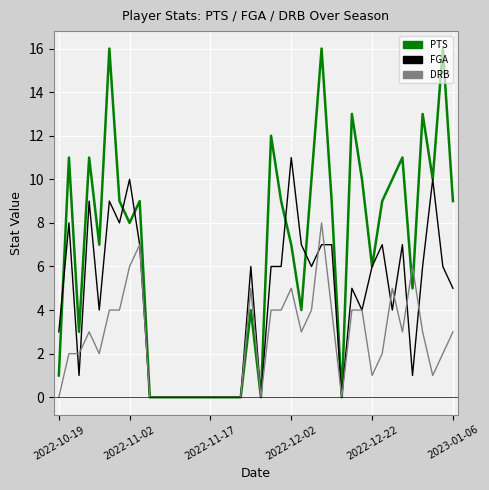

Rank the series by their average value, from lowest to highest.

DRB, FGA, PTS